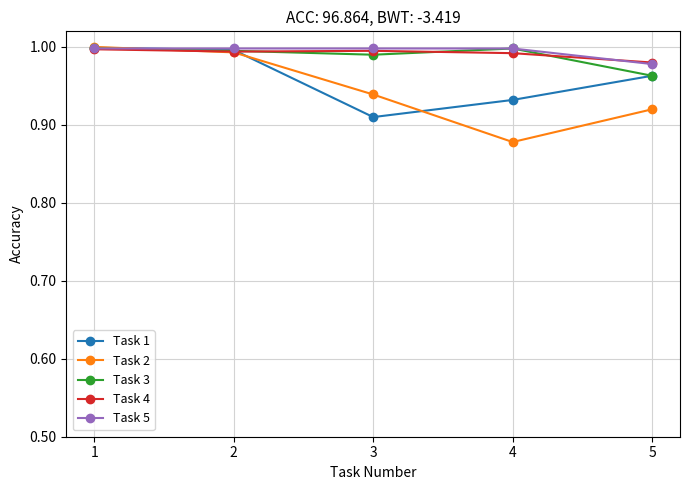

What is the total value across all series at 4?

4.8